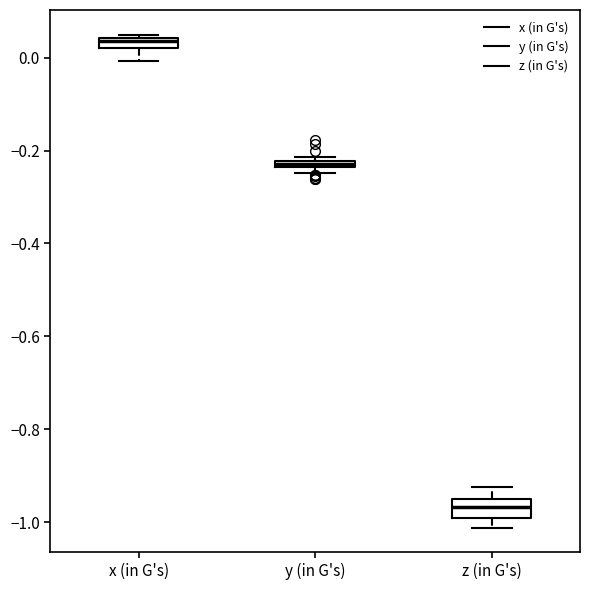

Which box's median line is the lowest?

z (in G's)